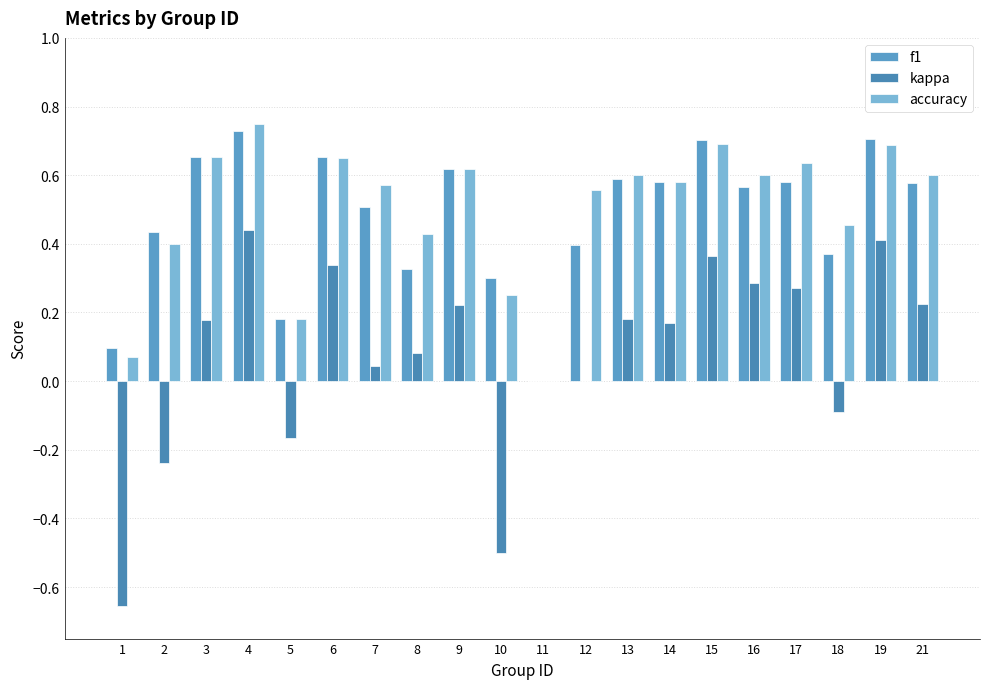

How many groups of bars are there?

20